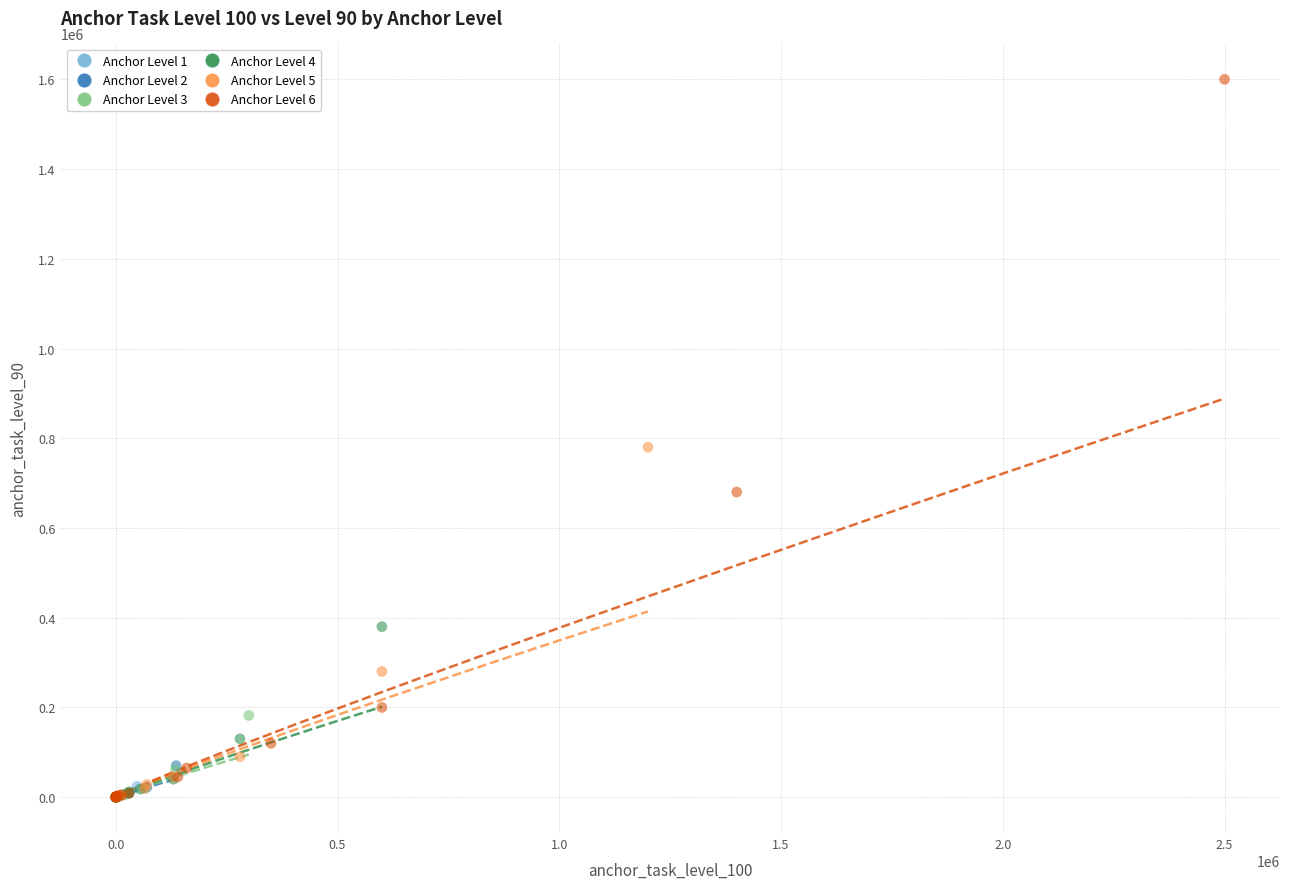

Which series contains the highest Y value?

Anchor Level 6